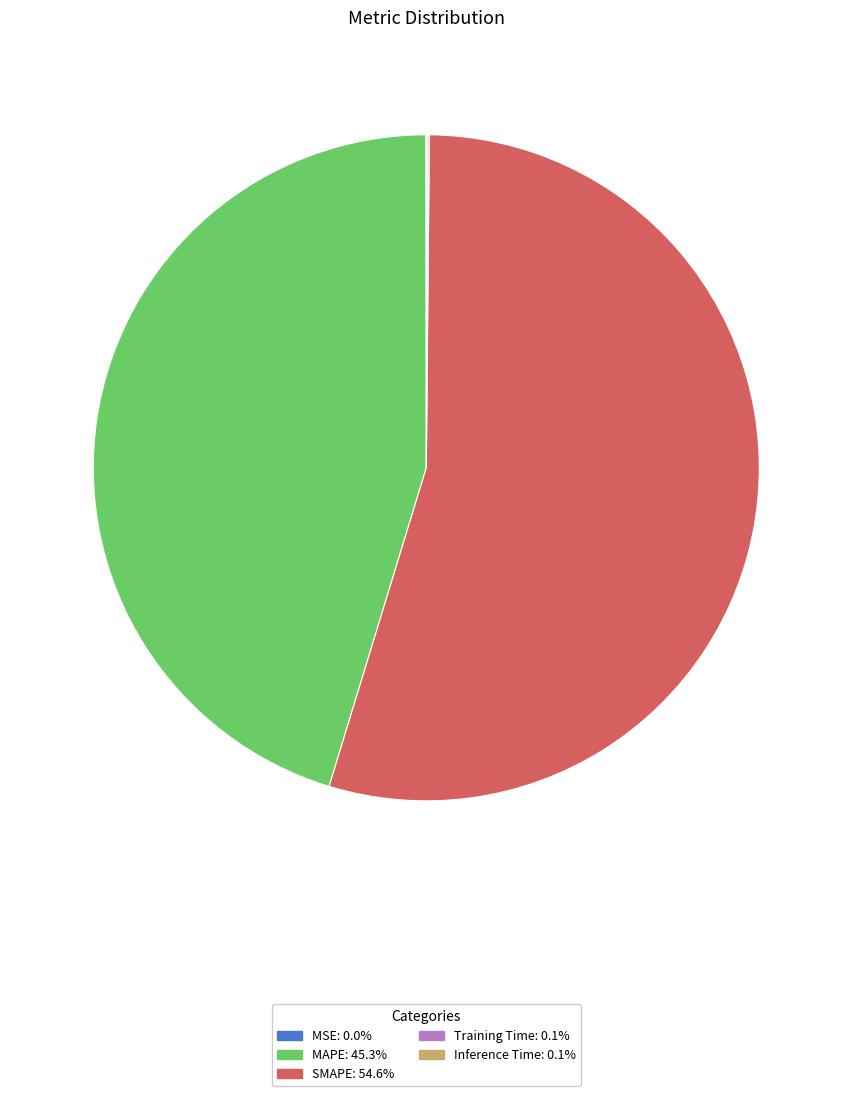

Is there any slice that represents more than half of the pie?

Yes